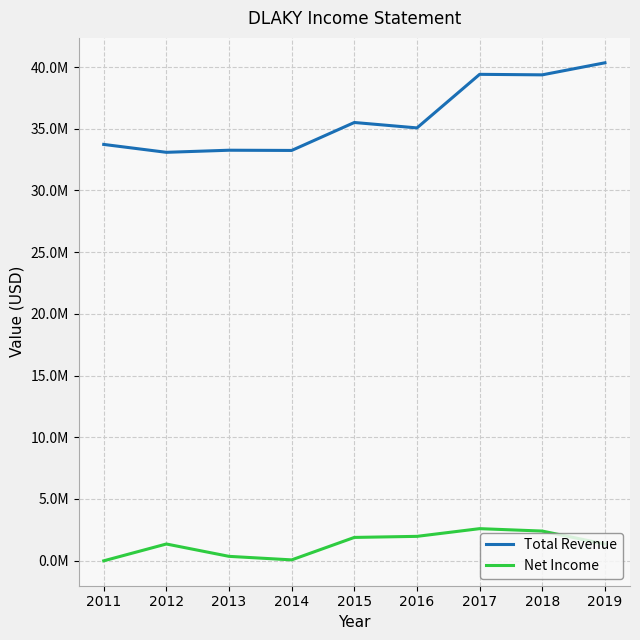

What is the value of the Net Income point at the 3rd from the left?

346700